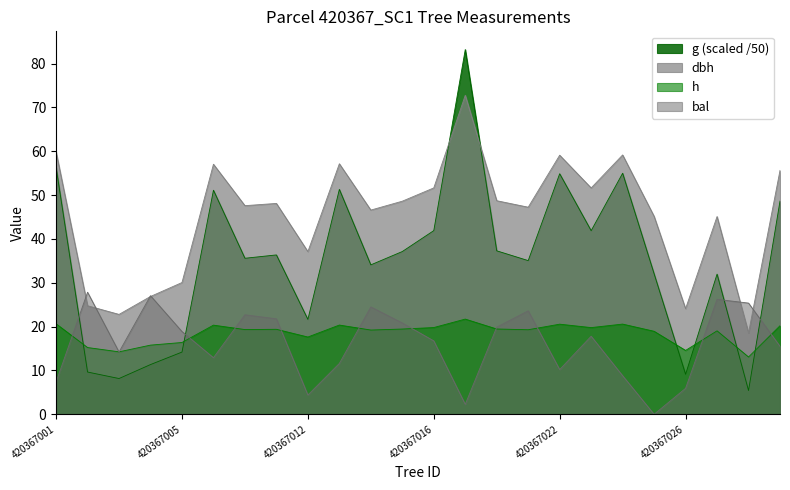

What is the average value of the h series?

18.5